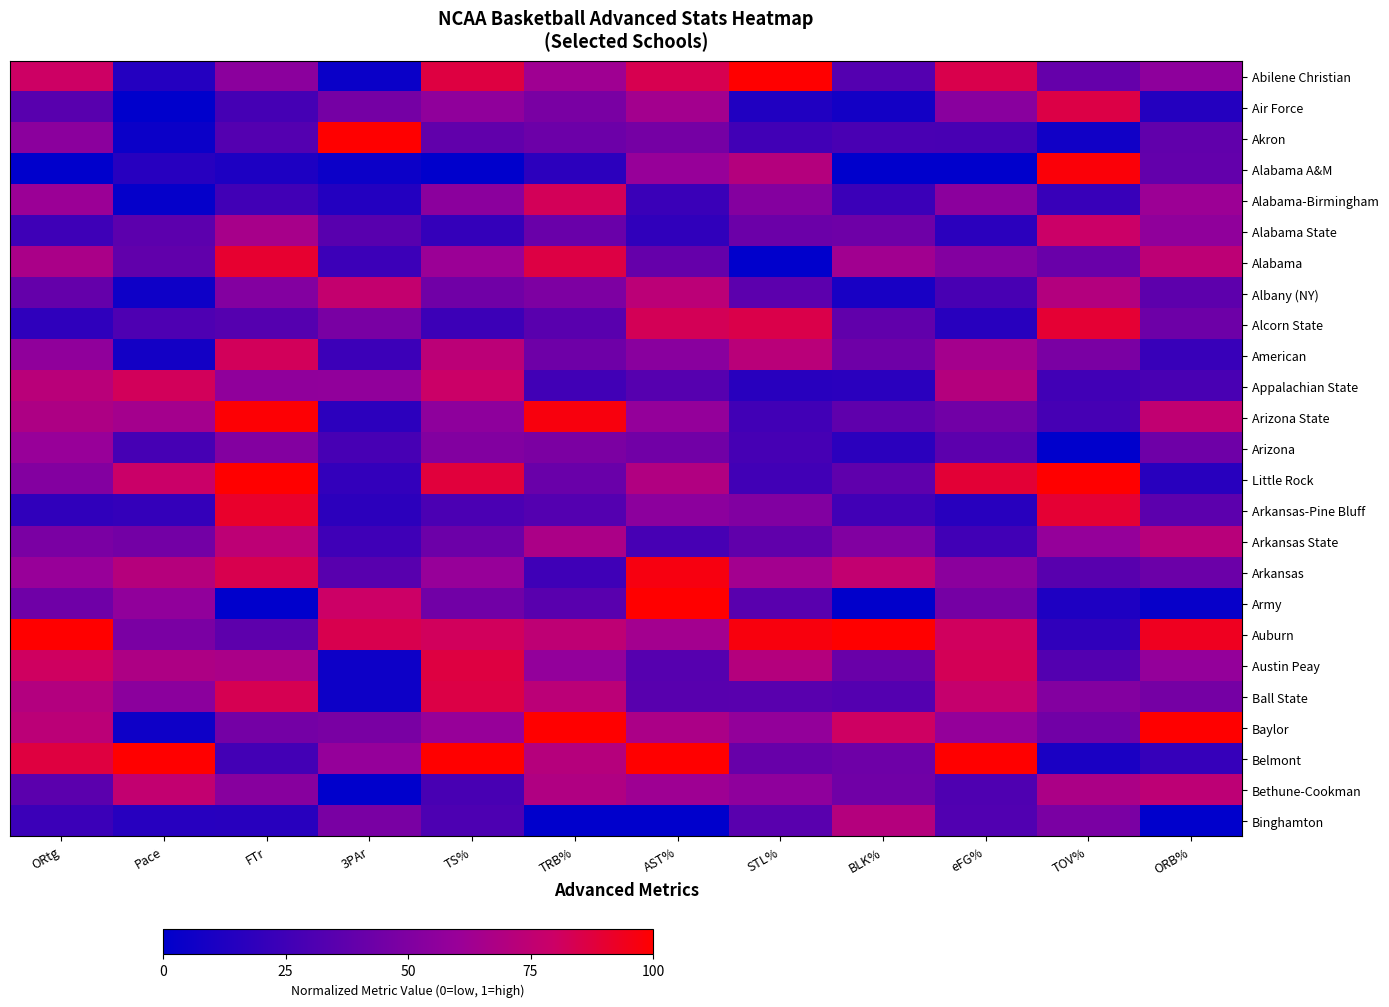

What is the total value across all series at 3PAr?

9.0